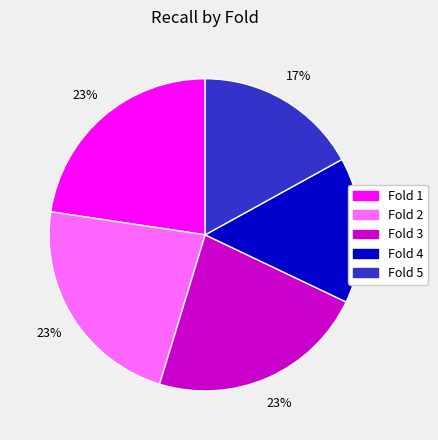

To the nearest percent, what is the average slice percentage?

20%